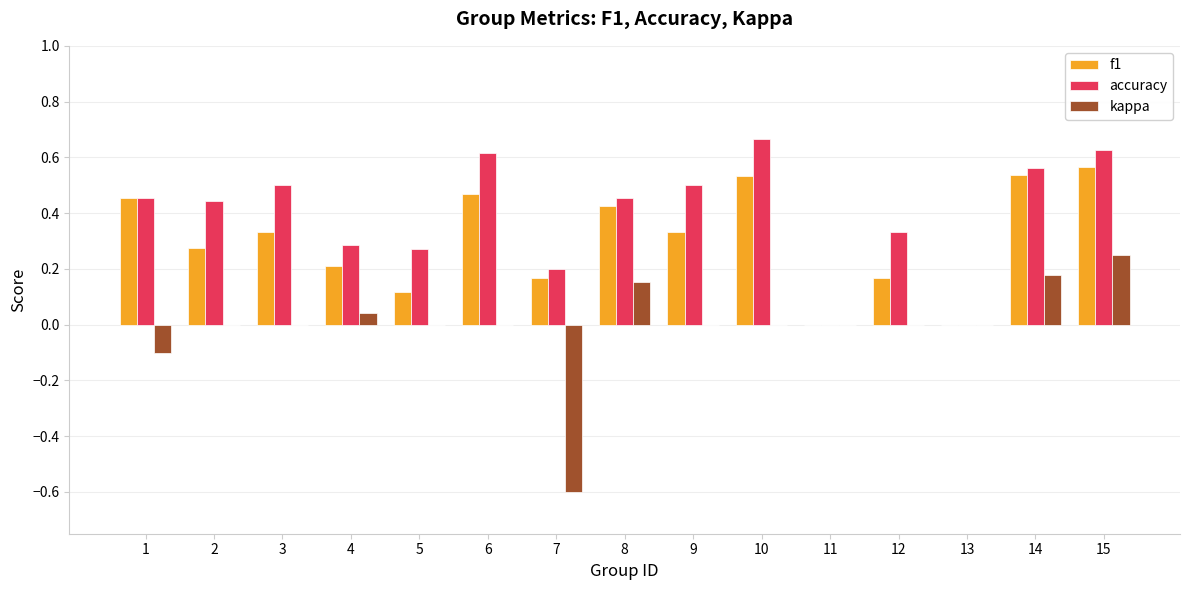

At which label does kappa reach its peak?

15